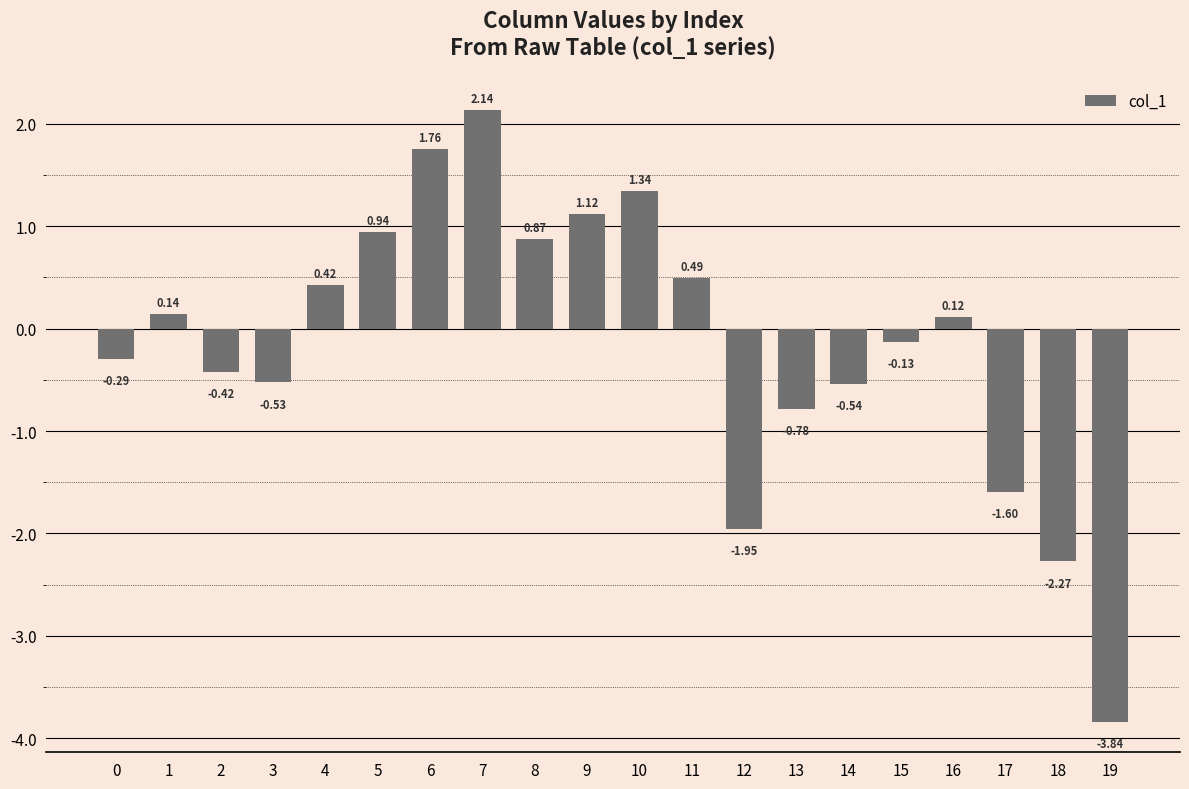

How many negative values are there?

10